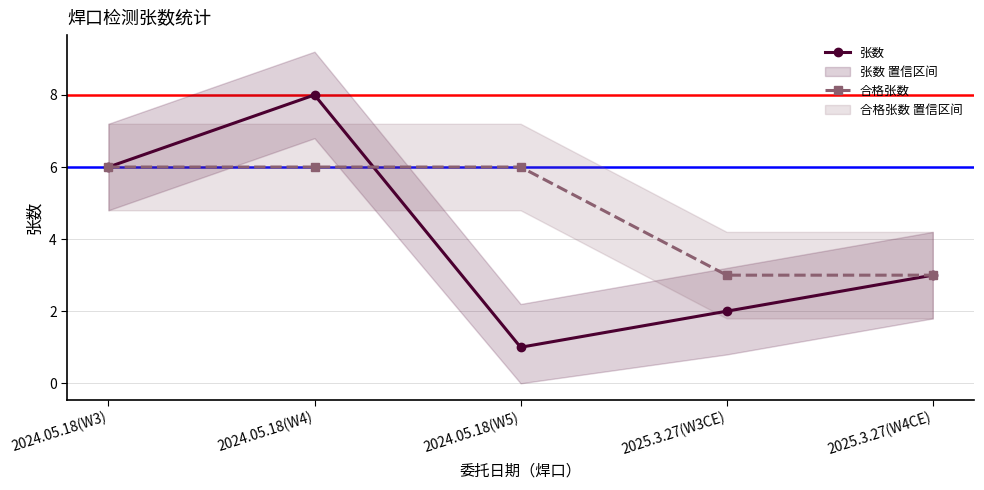

Count the number of data series in this chart.

2